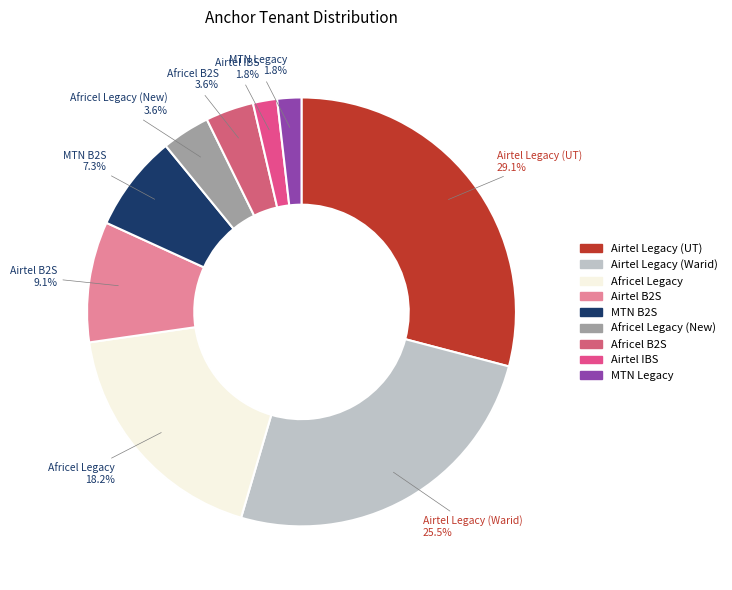

How many slices are in this pie chart?

9